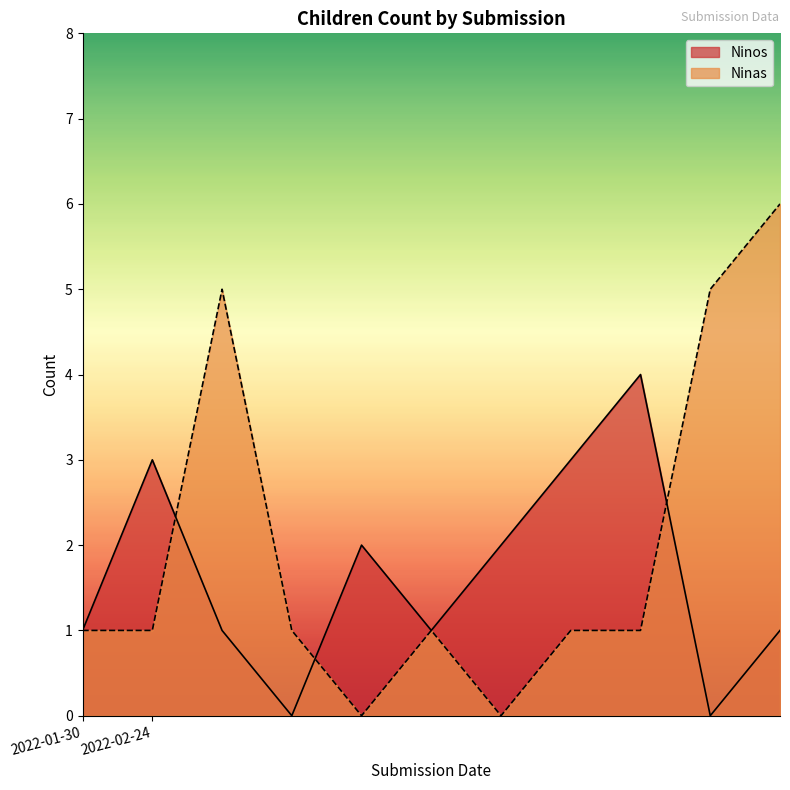

What is the spread (max minus min) of values at 2022-02-24?

2